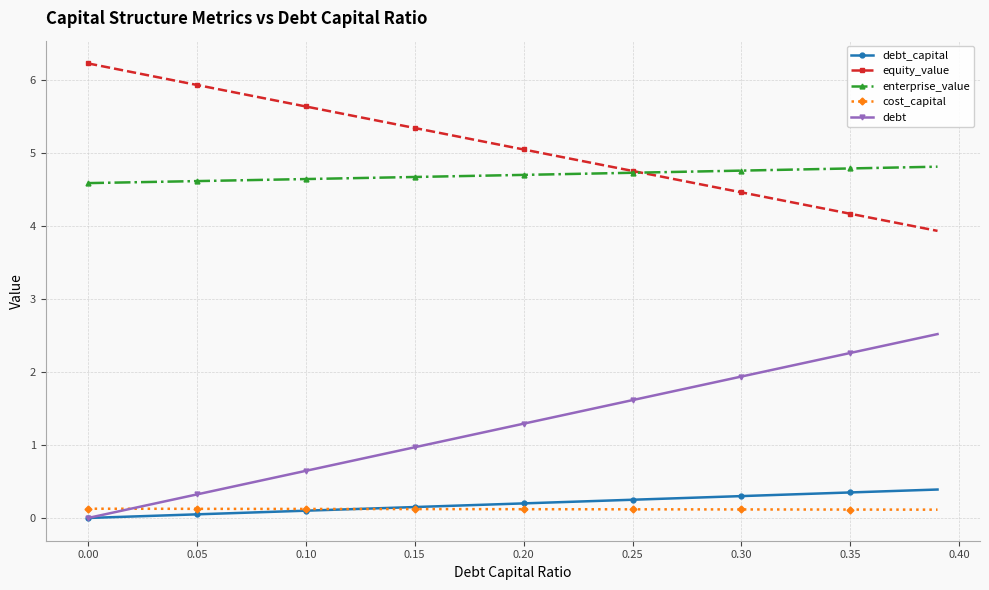

True or false: enterprise_value and cost_capital cross at least once.

False